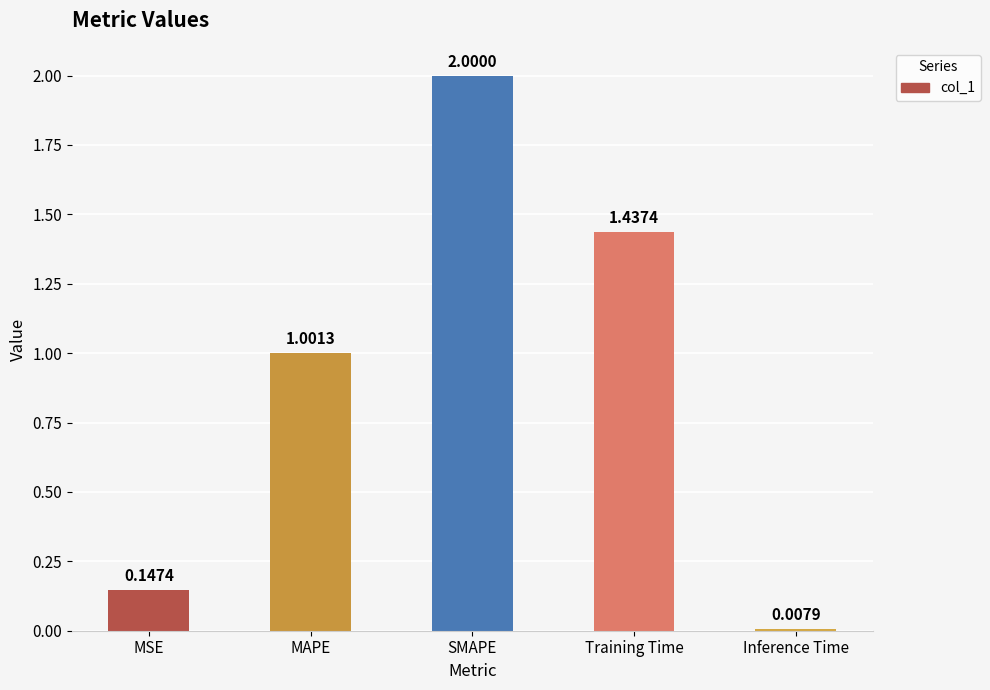

What is the average value?

0.9